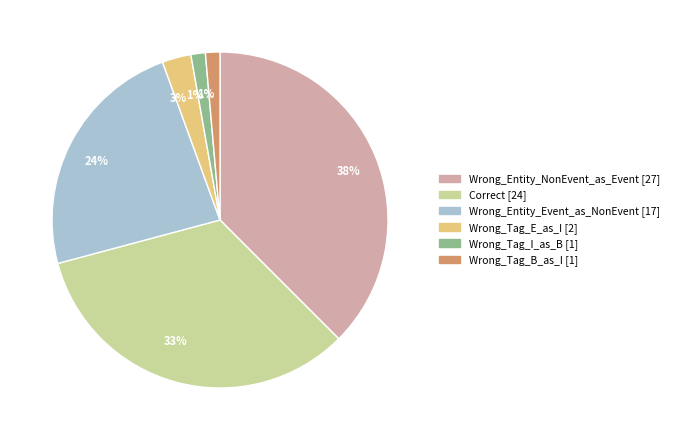

How many segments does this pie chart have?

6